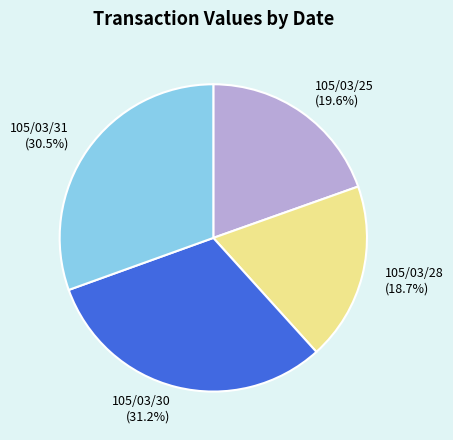

What portion of the pie excludes 105/03/31 (30.5%)?

69.5%